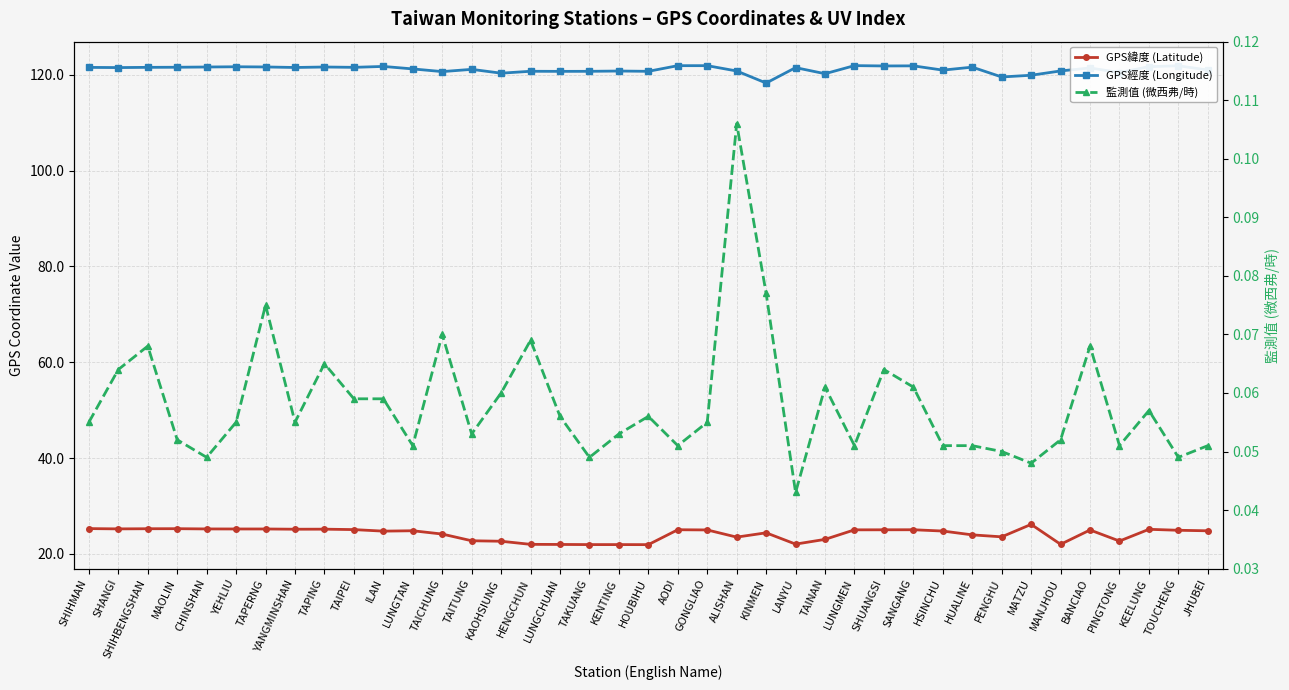

Reading left to right, extract all data points from this chart.

GPS緯度 (Latitude): SHIHMAN=25.3	SHANGI=25.2	SHIHBENGSHAN=25.3	MAOLIN=25.3	CHINSHAN=25.2	YEHLIU=25.2	TAPERNG=25.2	YANGMINSHAN=25.2	TAPING=25.2	TAIPEI=25.1	ILAN=24.8	LUNGTAN=24.8	TAICHUNG=24.1	TAITUNG=22.8	KAOHSIUNG=22.6	HENGCHUN=22.0	LUNGCHUAN=22.0	TAKUANG=21.9	KENTING=21.9	HOUBIHU=21.9	AODI=25.1	GONGLIAO=25.0	ALISHAN=23.5	KINMEN=24.4	LANYU=22.1	TAINAN=23.0	LUNGMEN=25.0	SHUANGSI=25.0	SANGANG=25.1	HSINCHU=24.8	HUALINE=24.0	PENGHU=23.6	MATZU=26.2	MANJHOU=22.0	BANCIAO=25.0	PINGTONG=22.7	KEELUNG=25.1	TOUCHENG=24.9	JHUBEI=24.8
GPS經度 (Longitude): SHIHMAN=121.6	SHANGI=121.5	SHIHBENGSHAN=121.6	MAOLIN=121.6	CHINSHAN=121.6	YEHLIU=121.7	TAPERNG=121.7	YANGMINSHAN=121.5	TAPING=121.6	TAIPEI=121.6	ILAN=121.8	LUNGTAN=121.2	TAICHUNG=120.7	TAITUNG=121.2	KAOHSIUNG=120.3	HENGCHUN=120.8	LUNGCHUAN=120.7	TAKUANG=120.7	KENTING=120.8	HOUBIHU=120.7	AODI=121.9	GONGLIAO=121.9	ALISHAN=120.8	KINMEN=118.3	LANYU=121.5	TAINAN=120.2	LUNGMEN=121.9	SHUANGSI=121.9	SANGANG=121.9	HSINCHU=121.0	HUALINE=121.6	PENGHU=119.6	MATZU=119.9	MANJHOU=120.8	BANCIAO=121.4	PINGTONG=120.5	KEELUNG=121.7	TOUCHENG=121.9	JHUBEI=121.0
監測值 (微西弗/時): SHIHMAN=0.1	SHANGI=0.1	SHIHBENGSHAN=0.1	MAOLIN=0.1	CHINSHAN=0.0	YEHLIU=0.1	TAPERNG=0.1	YANGMINSHAN=0.1	TAPING=0.1	TAIPEI=0.1	ILAN=0.1	LUNGTAN=0.1	TAICHUNG=0.1	TAITUNG=0.1	KAOHSIUNG=0.1	HENGCHUN=0.1	LUNGCHUAN=0.1	TAKUANG=0.0	KENTING=0.1	HOUBIHU=0.1	AODI=0.1	GONGLIAO=0.1	ALISHAN=0.1	KINMEN=0.1	LANYU=0.0	TAINAN=0.1	LUNGMEN=0.1	SHUANGSI=0.1	SANGANG=0.1	HSINCHU=0.1	HUALINE=0.1	PENGHU=0.1	MATZU=0.0	MANJHOU=0.1	BANCIAO=0.1	PINGTONG=0.1	KEELUNG=0.1	TOUCHENG=0.0	JHUBEI=0.1